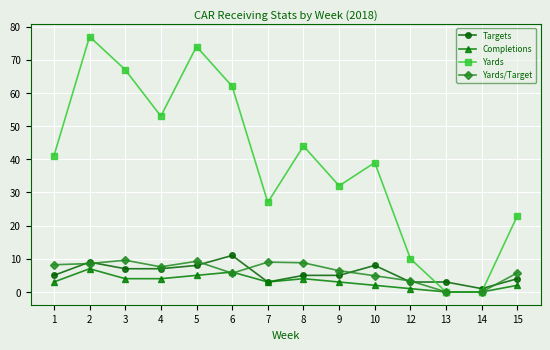

What are all the series names shown in the legend?

Targets, Completions, Yards, Yards/Target